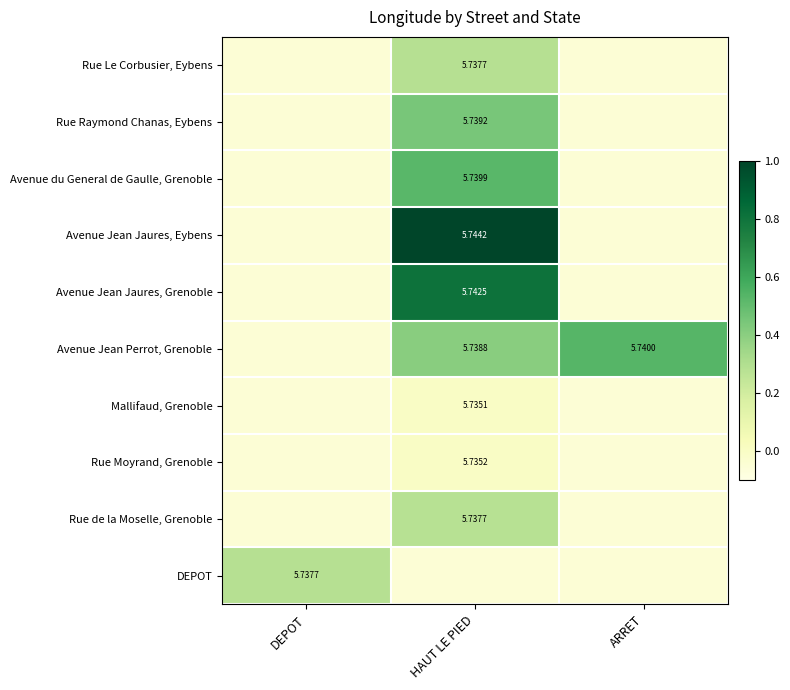

Which has a higher value, ARRET or DEPOT?

ARRET